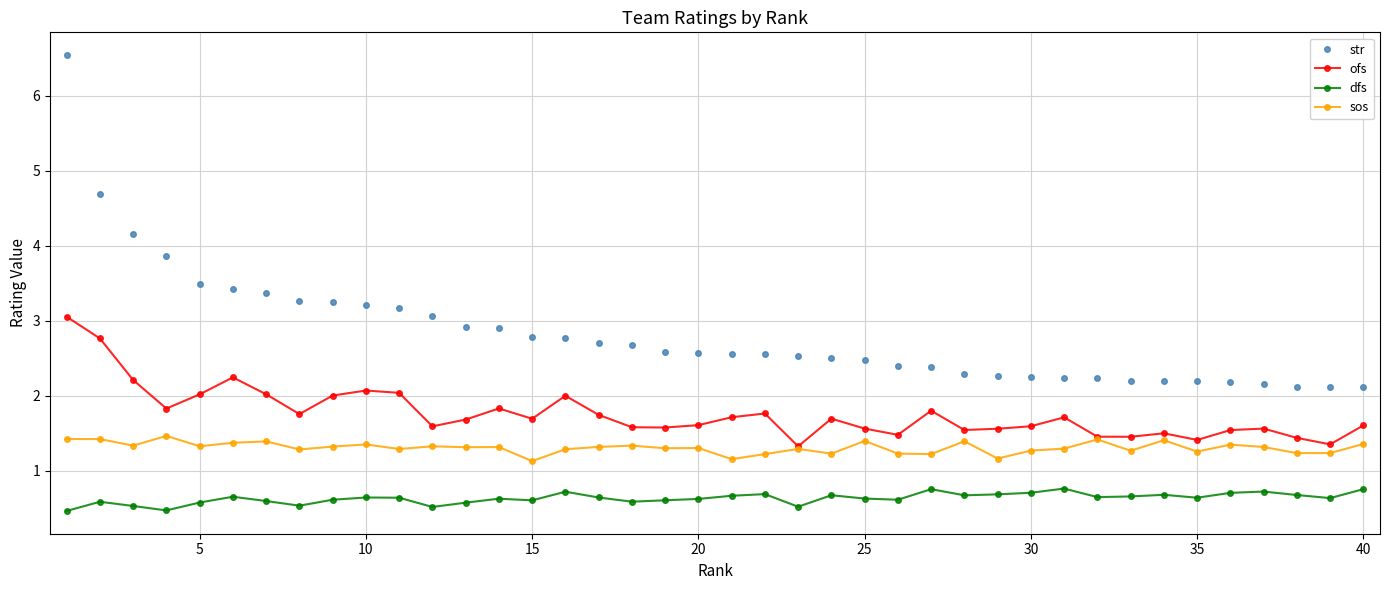

At how many categories does at least one series exceed 4?

3